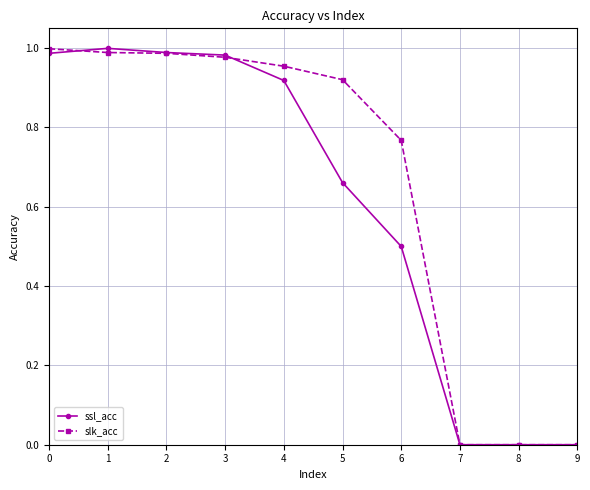

What is the value of the ssl_acc point at the 7th from the left?

0.5